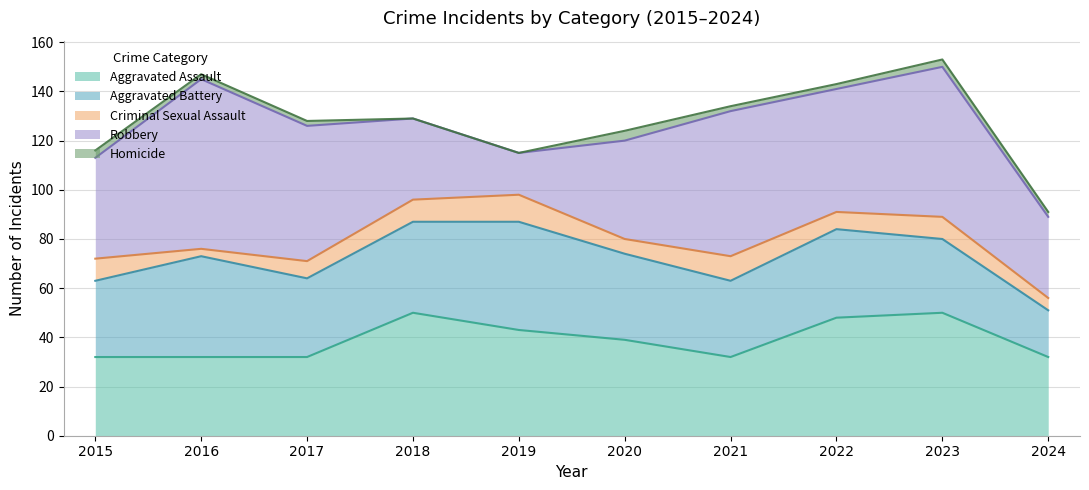

Which category has the lowest value across all series?

2018